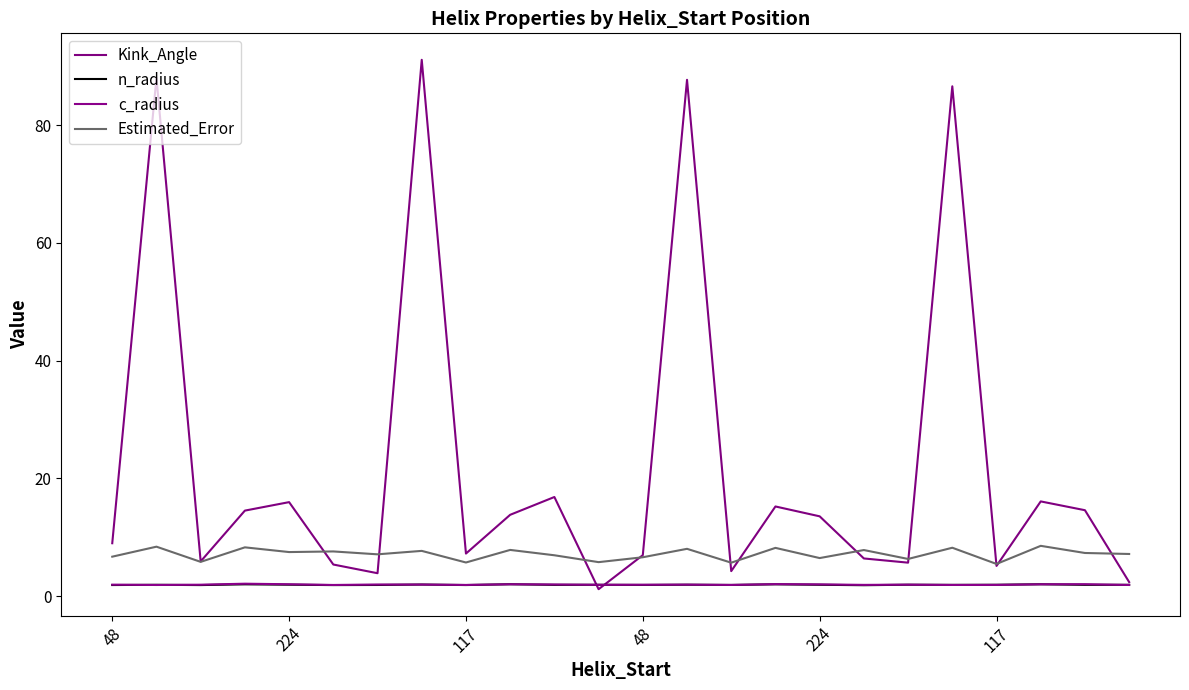

Which category has the highest value across all series?

7